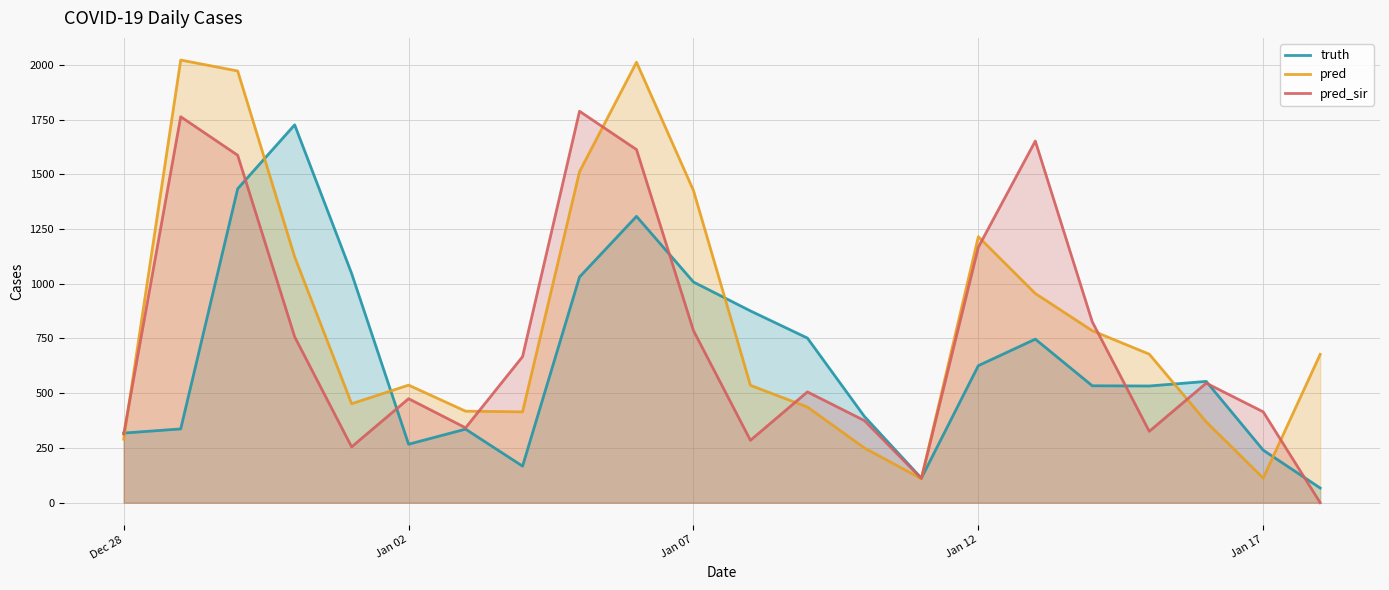

True or false: pred has more than 1 interior local peaks.

True